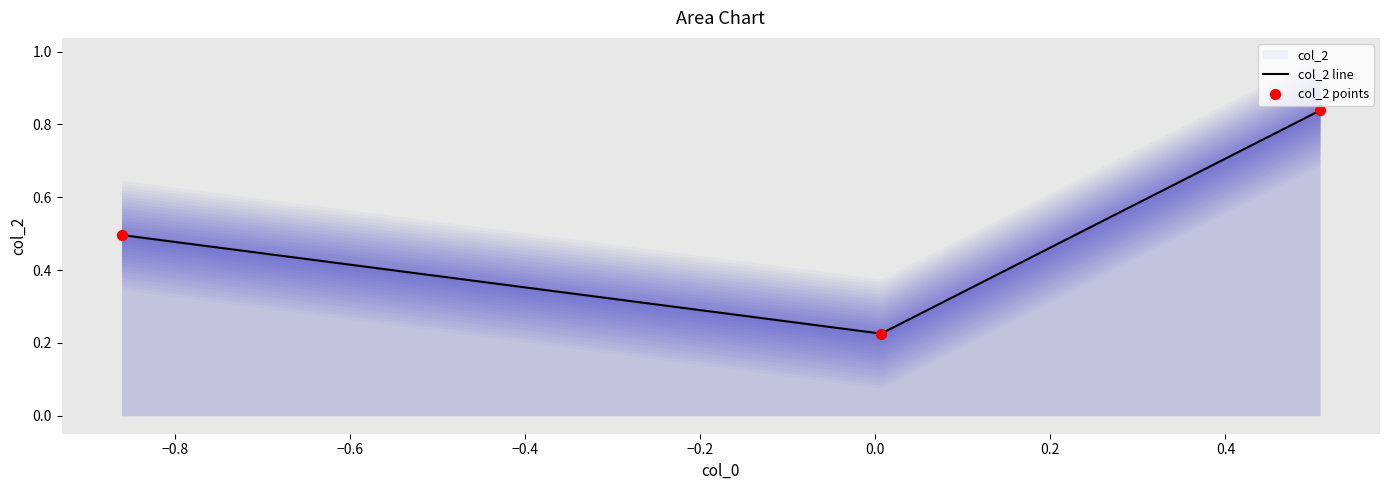

Which series has the widest spread of Y values?

col_2 line